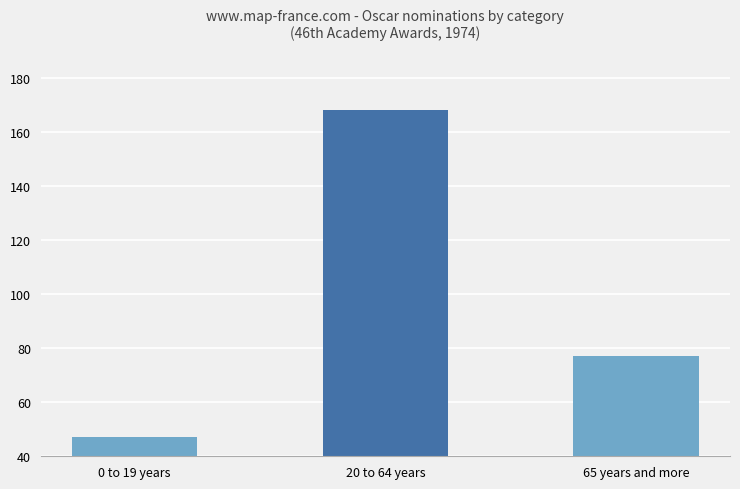

At which label does the data first exceed 77?

20 to 64 years